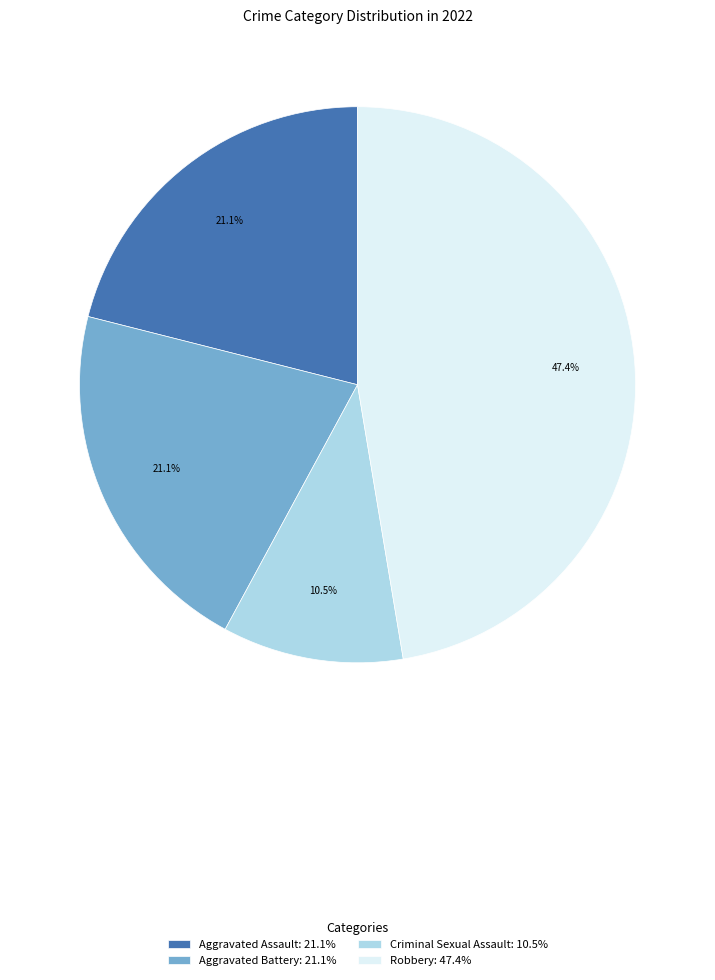

Combined, what portion of the pie is Aggravated Assault: 21.1% and Criminal Sexual Assault: 10.5%?

31.6%